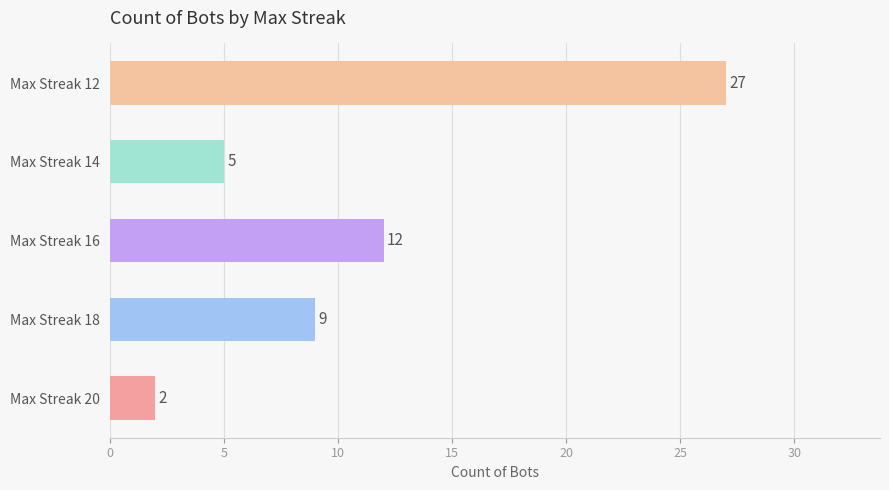

What is the maximum value shown in the chart?

27